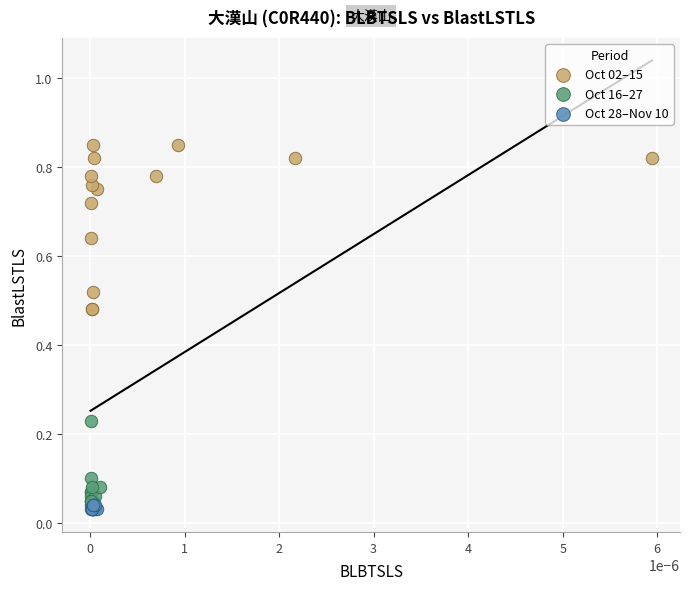

Which series has the widest spread of Y values?

Oct 02–15